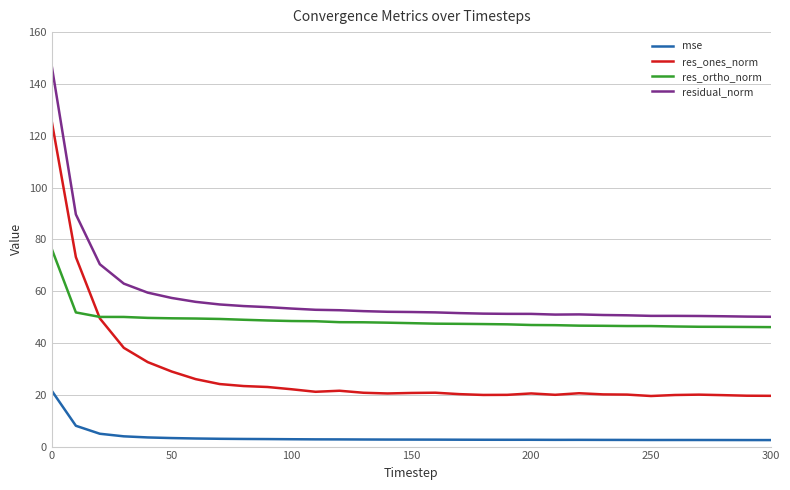

Which series has the largest range (max minus min)?

res_ones_norm